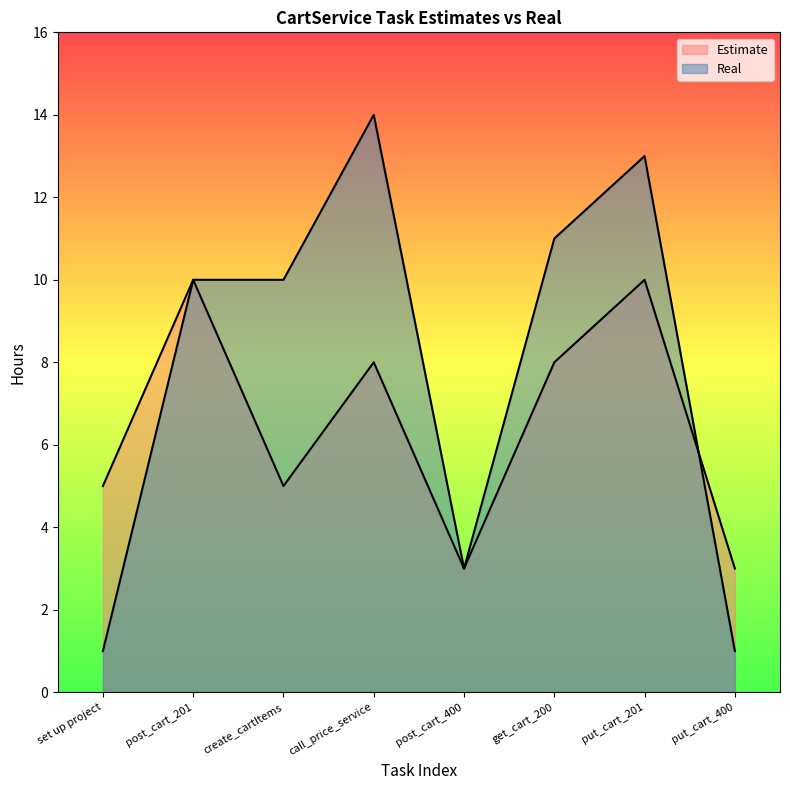

The Real series shows 14 at call_price_service. True or false?

True